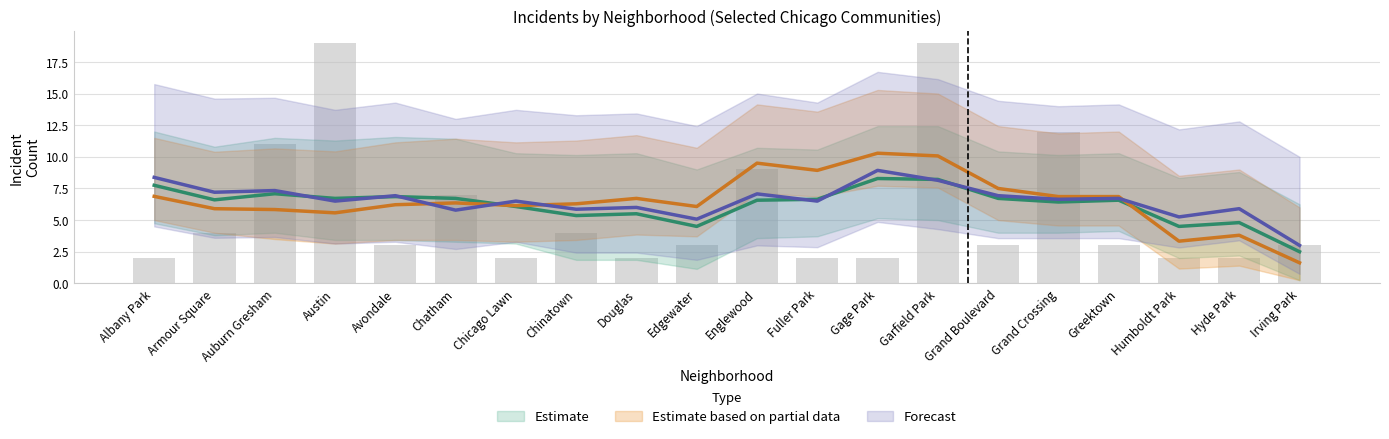

Between Gage Park and Douglas, which is larger?

Gage Park